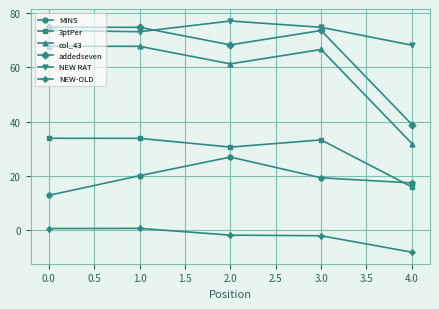

What is the sum of all col_43 values?

295.5